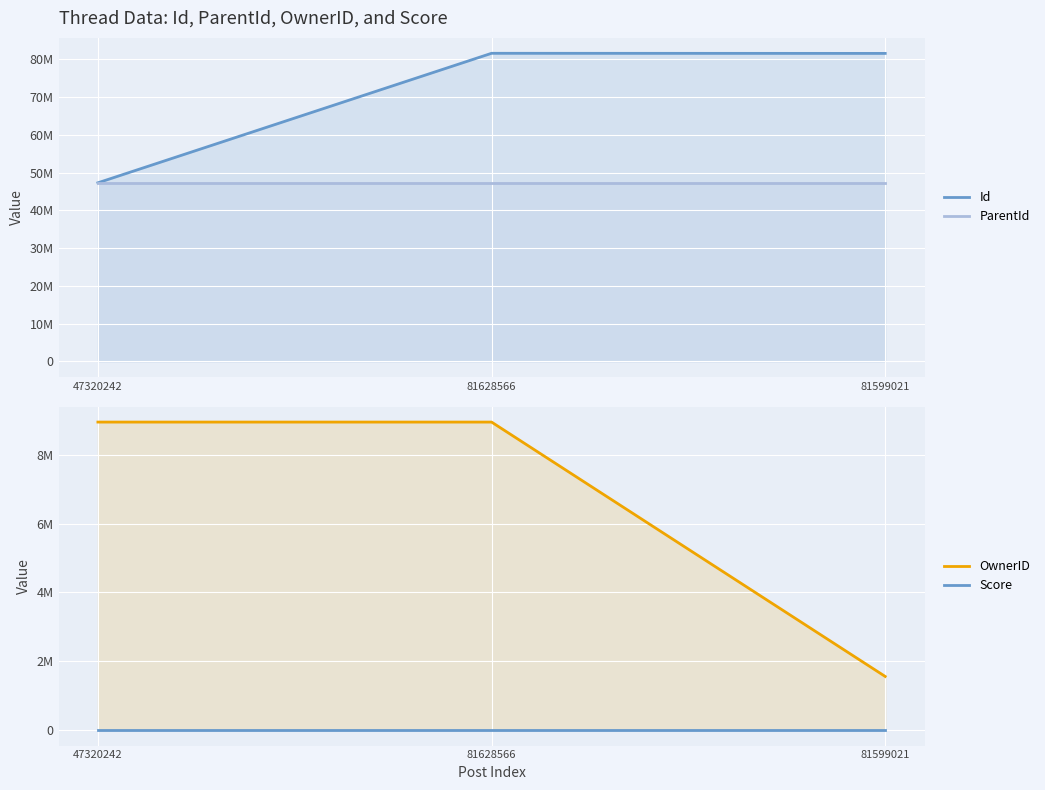

The Score series shows 0 at 81628566. True or false?

True